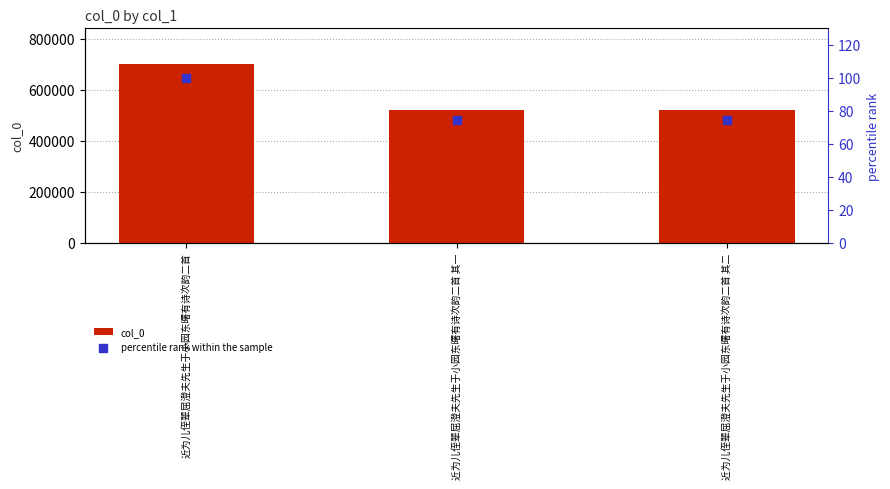

At which category is the sum across all series the highest?

近为儿侄辈屈澄夫先生于小园东曙有诗次韵二首